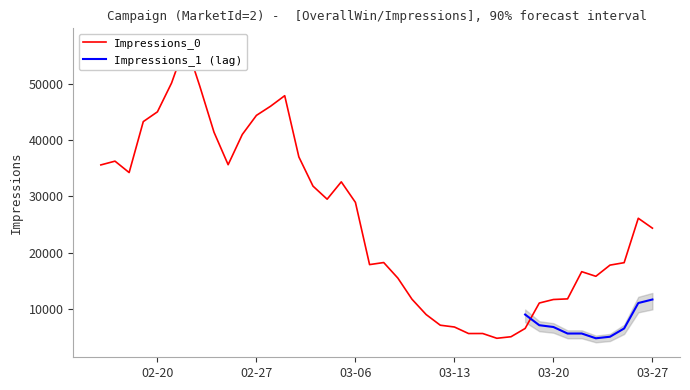

What position from the right is 2018-02-22?

34